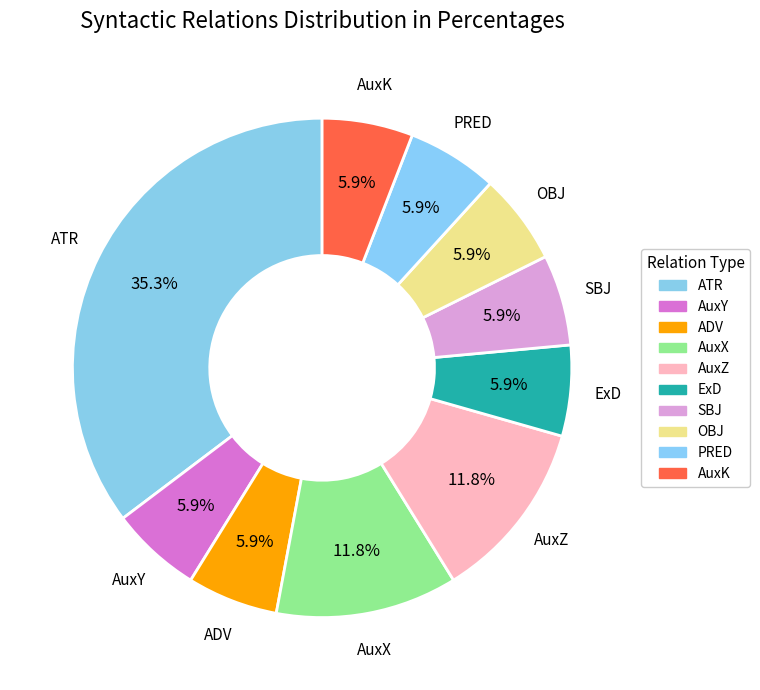

Which category has the biggest portion of the pie?

ATR